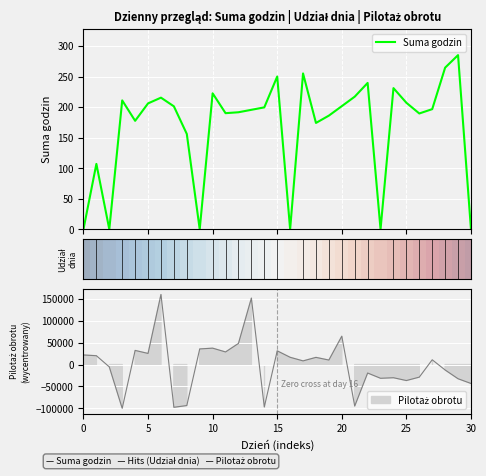

Read the value at 24.

231.0